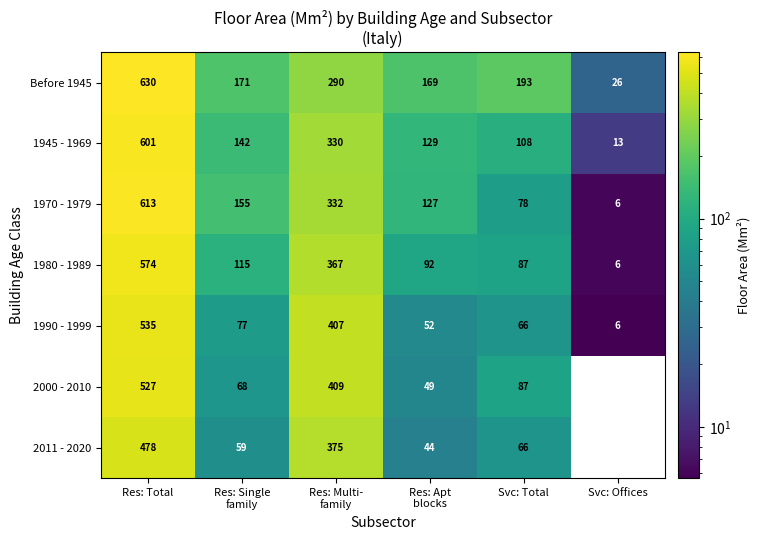

How many values in 2011 - 2020 are above zero?

5